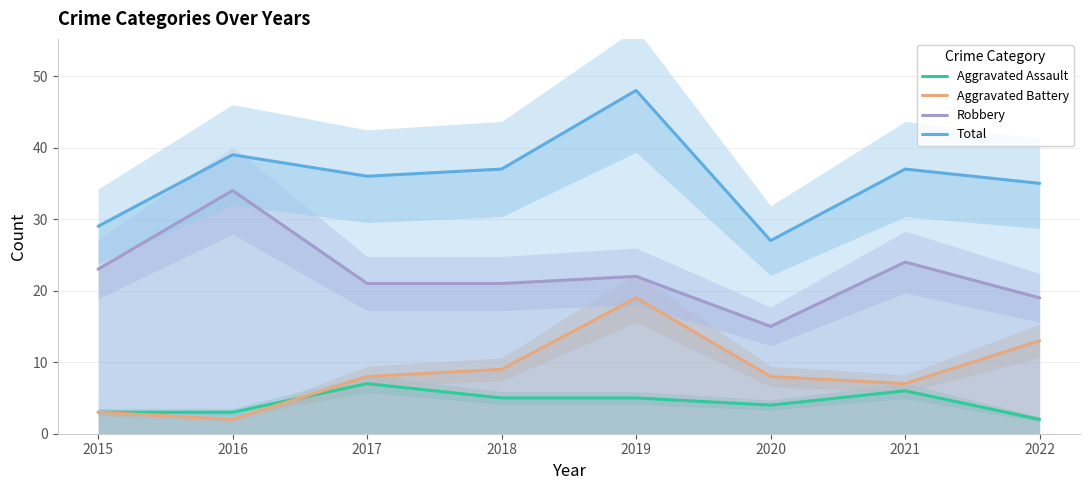

True or false: Aggravated Assault and Robbery cross at least once.

False